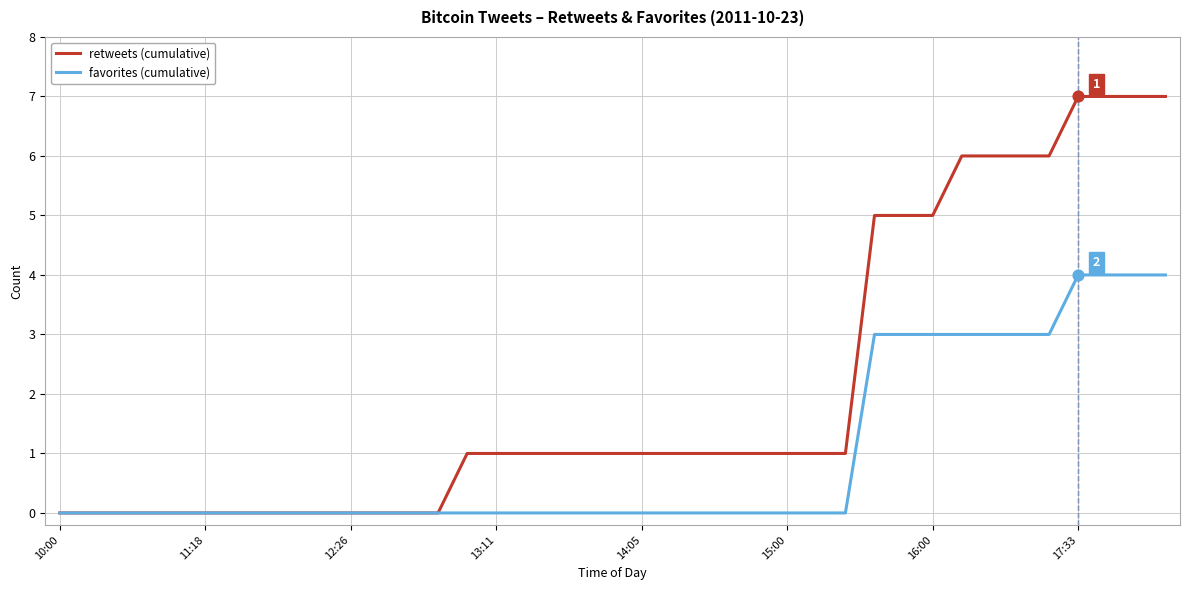

What is the maximum value shown in the chart?

7